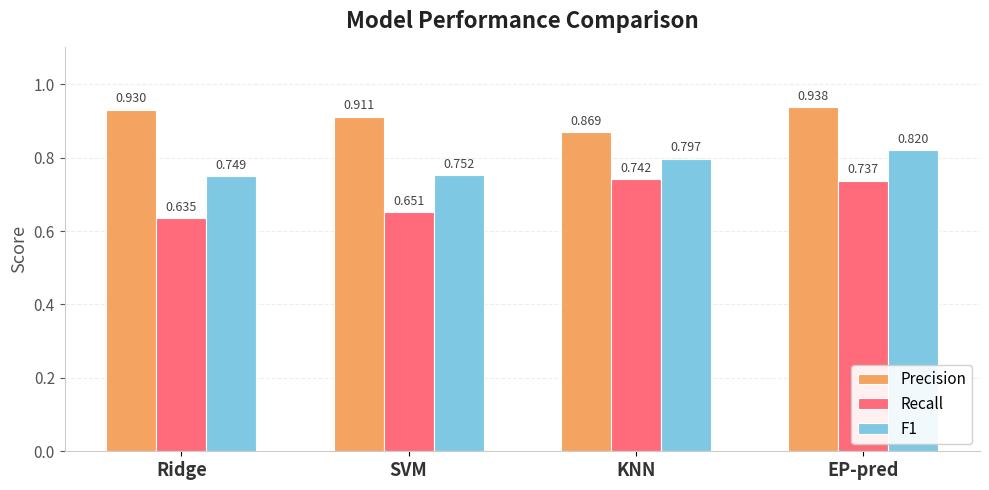

At which label does Precision reach its peak?

EP-pred